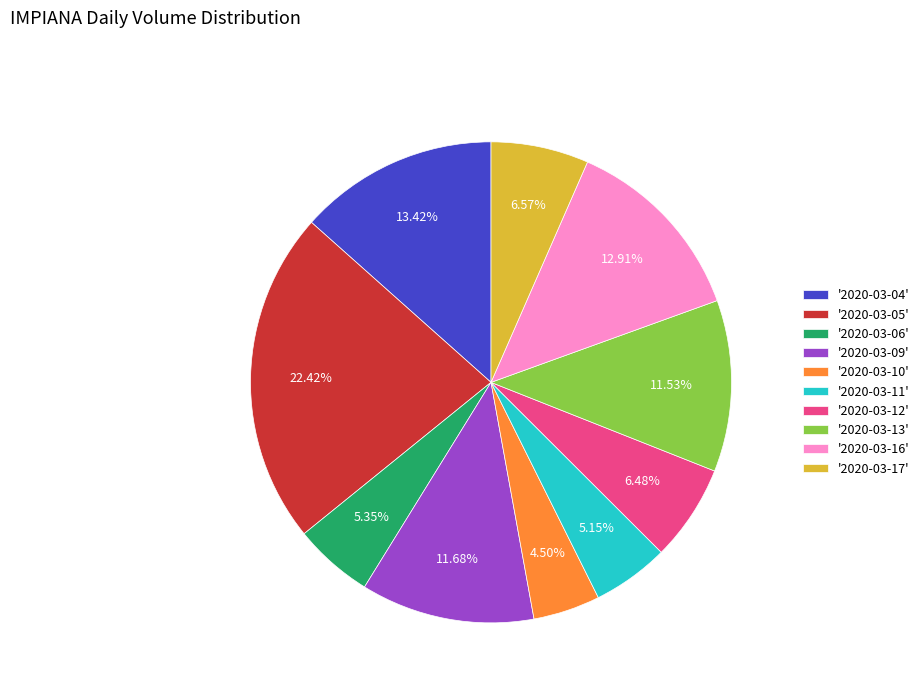

Between '2020-03-13' and '2020-03-17', which is larger?

'2020-03-13'